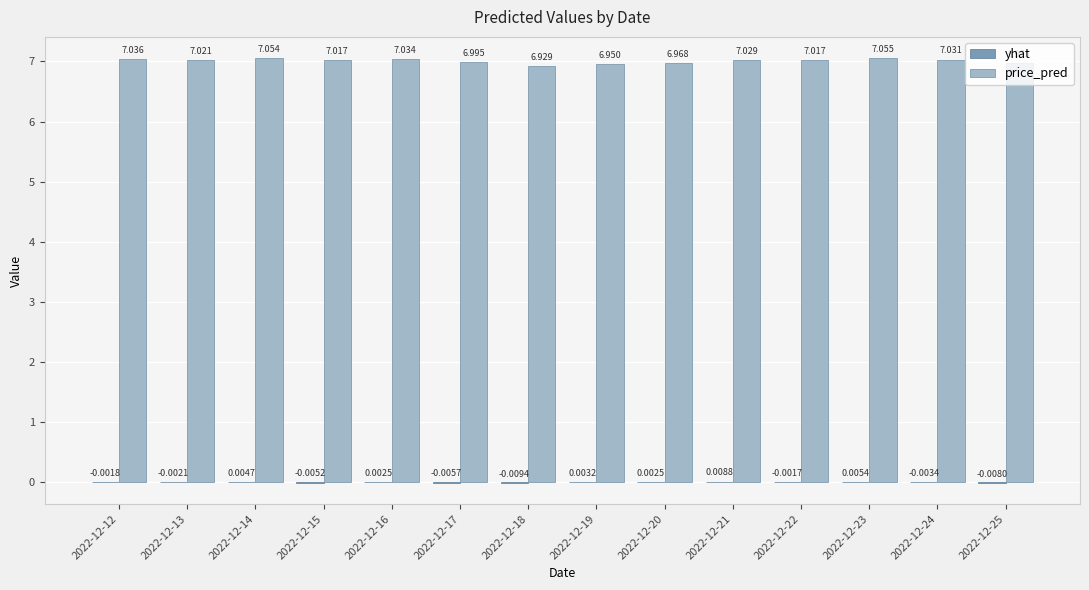

Which series changed the most between 2022-12-12 and 2022-12-14?

price_pred